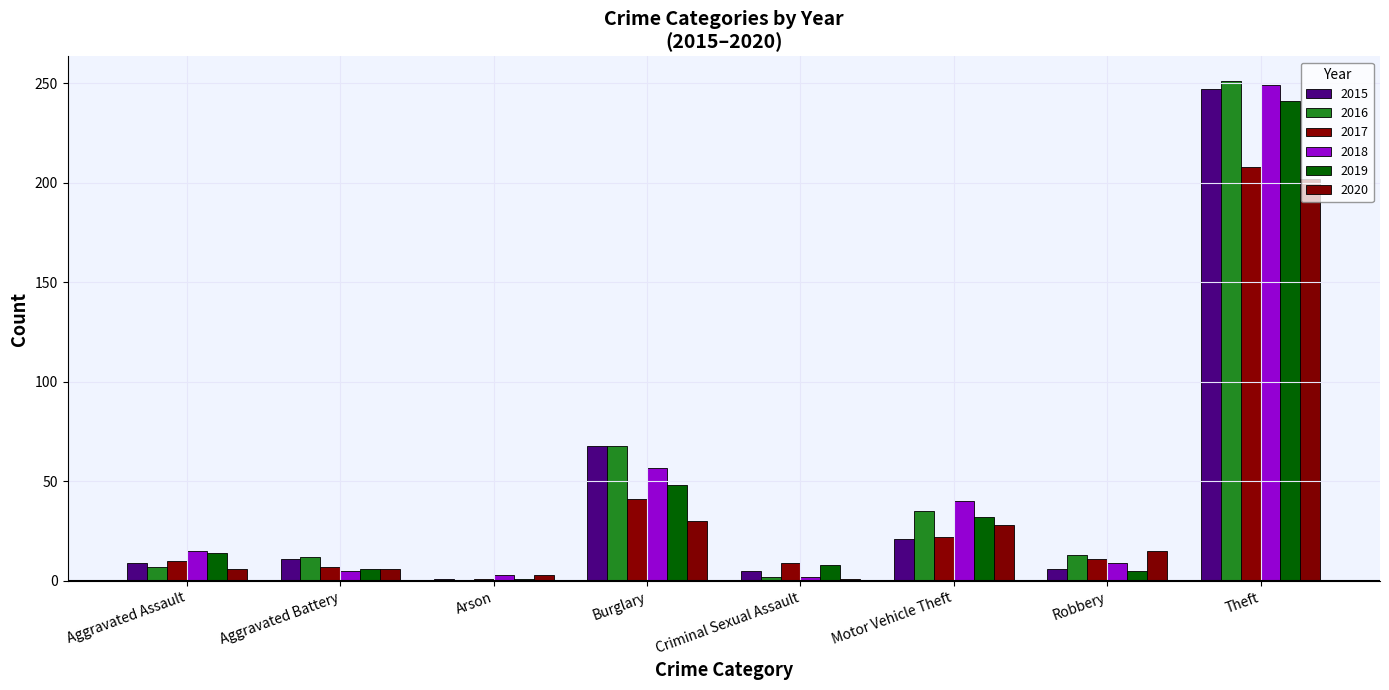

Does the chart contain stacked bars?

No